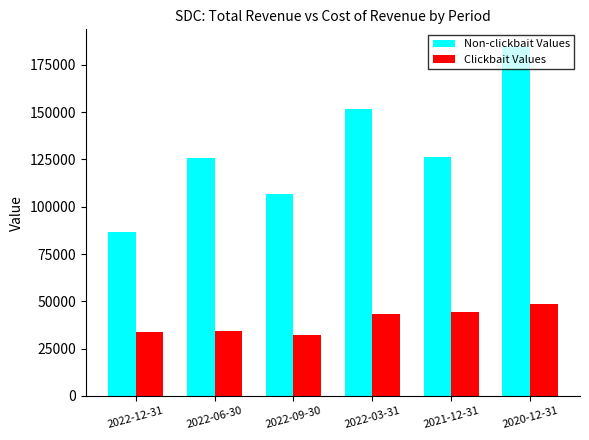

What is the total value across all series at 2022-03-31?

194700